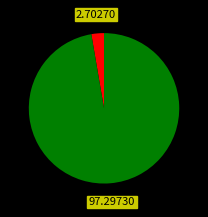

Does any single category account for the majority?

Yes